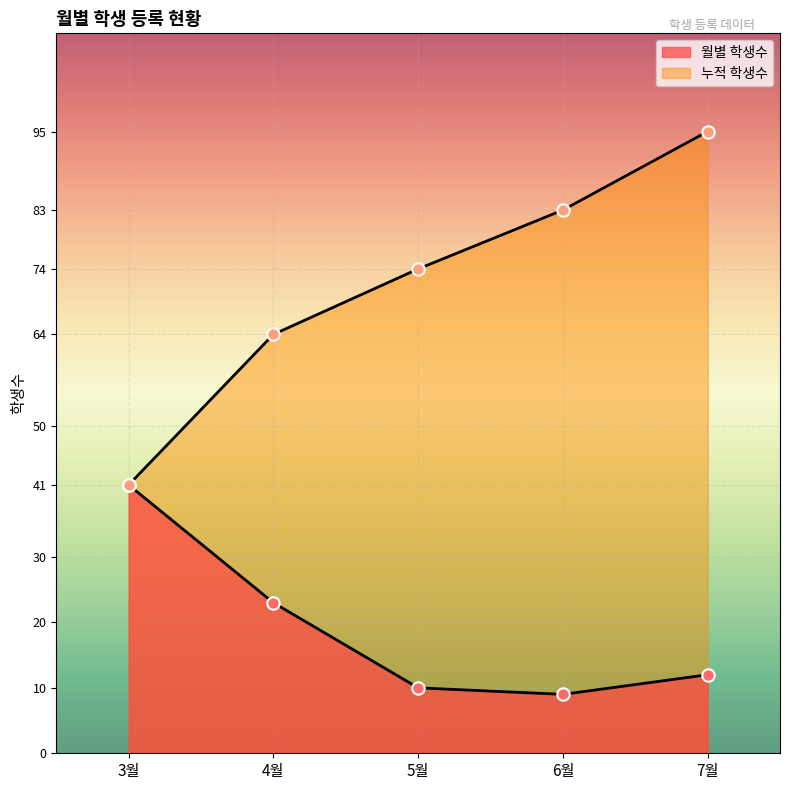

Which series has the largest total across all categories?

누적 학생수